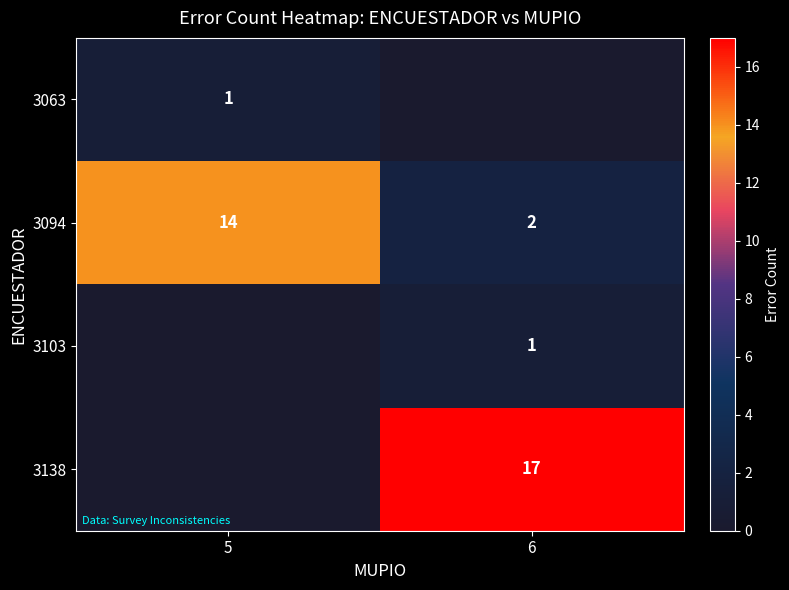

Is the value of 3063 at 5 greater than the value of 3138 at 6?

No